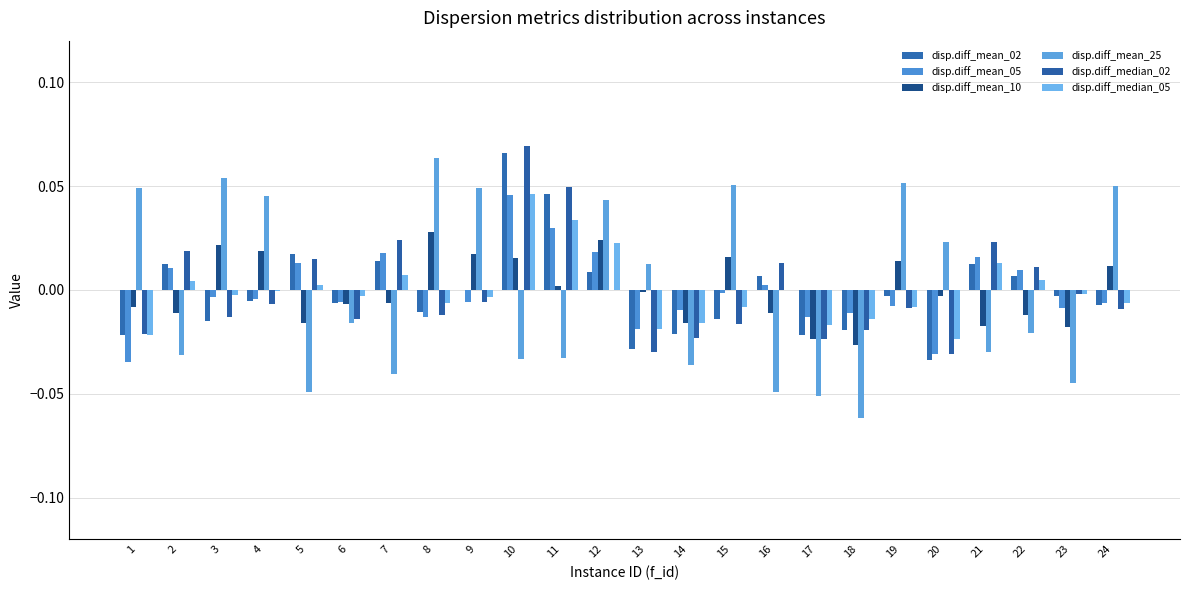

Which series has the largest range (max minus min)?

disp.diff_mean_25